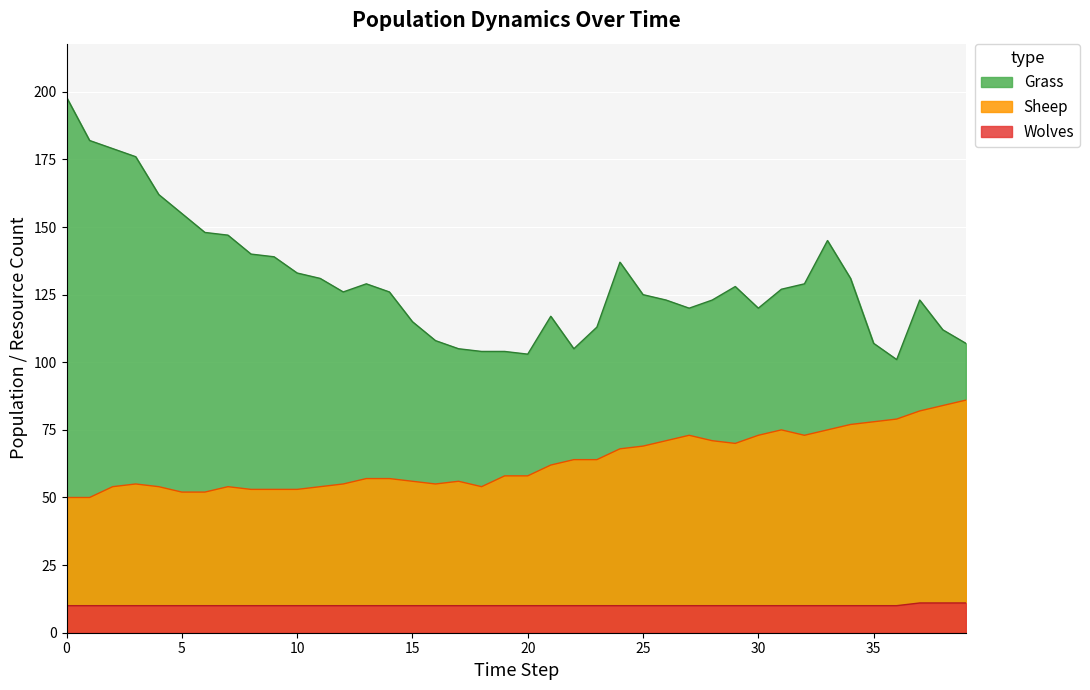

True or false: Sheep and Wolves cross at least once.

False